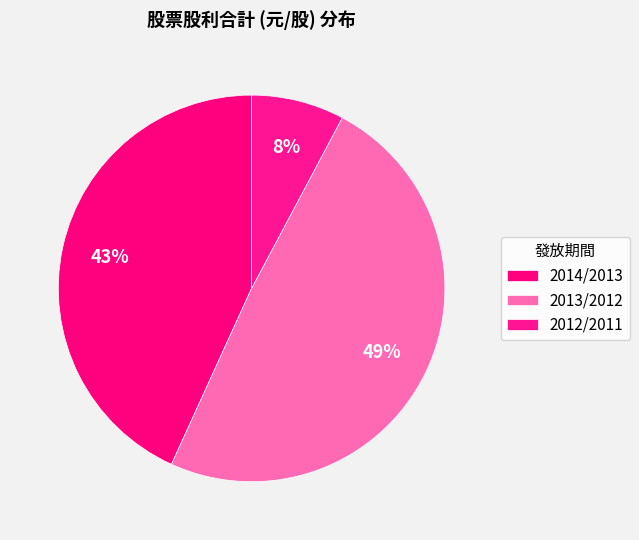

Count the number of slices in the pie.

3